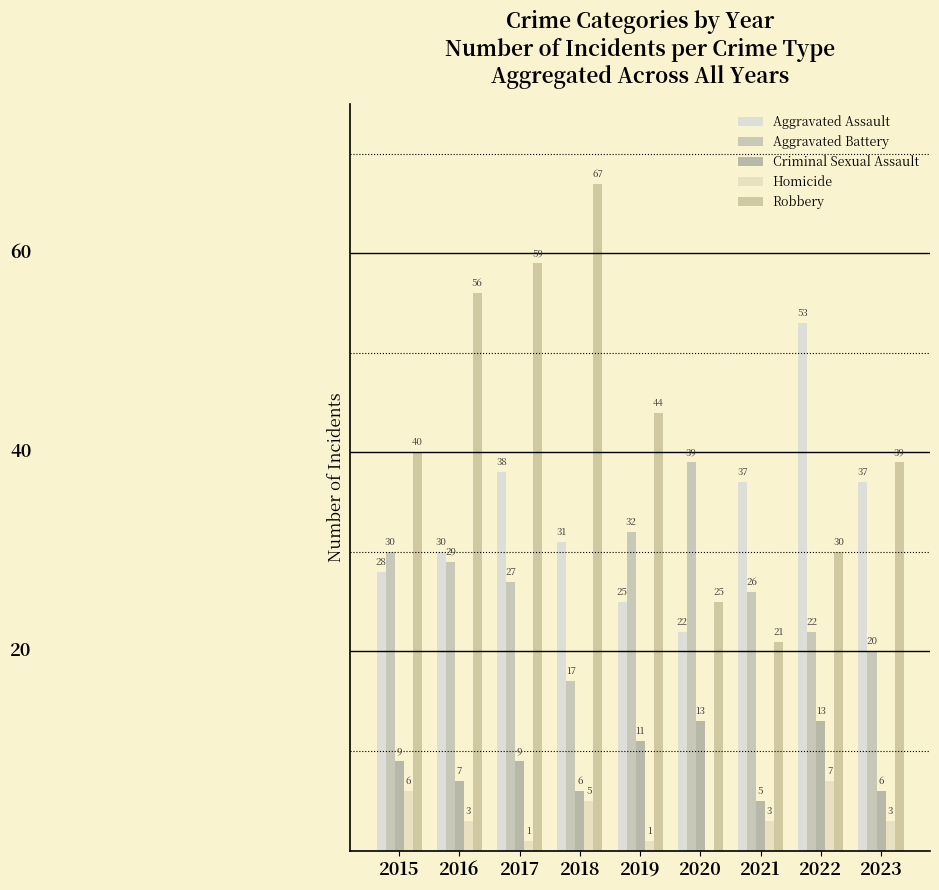

List the labels in order of Aggravated Assault value, smallest first.

2020, 2019, 2015, 2016, 2018, 2021, 2023, 2017, 2022